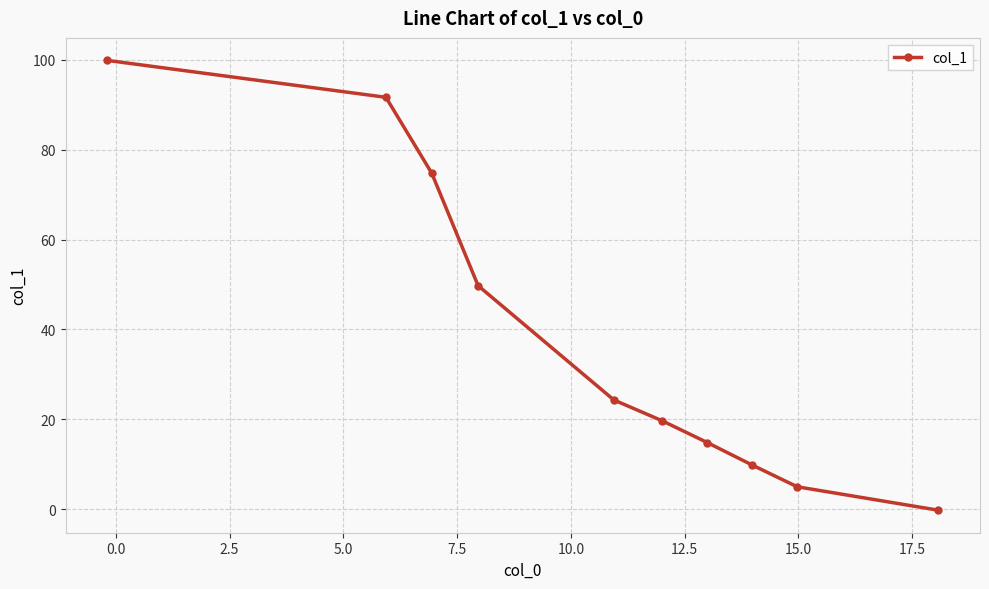

True or false: there are more than 1 points higher than both neighbors.

False